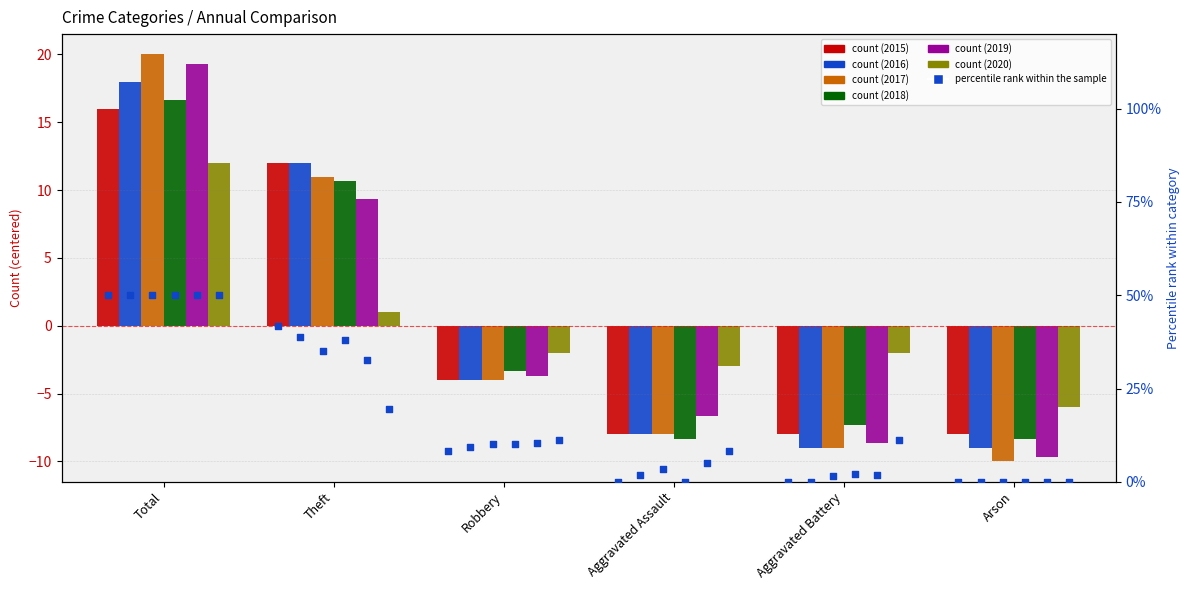

At how many categories does at least one series exceed 10?

4